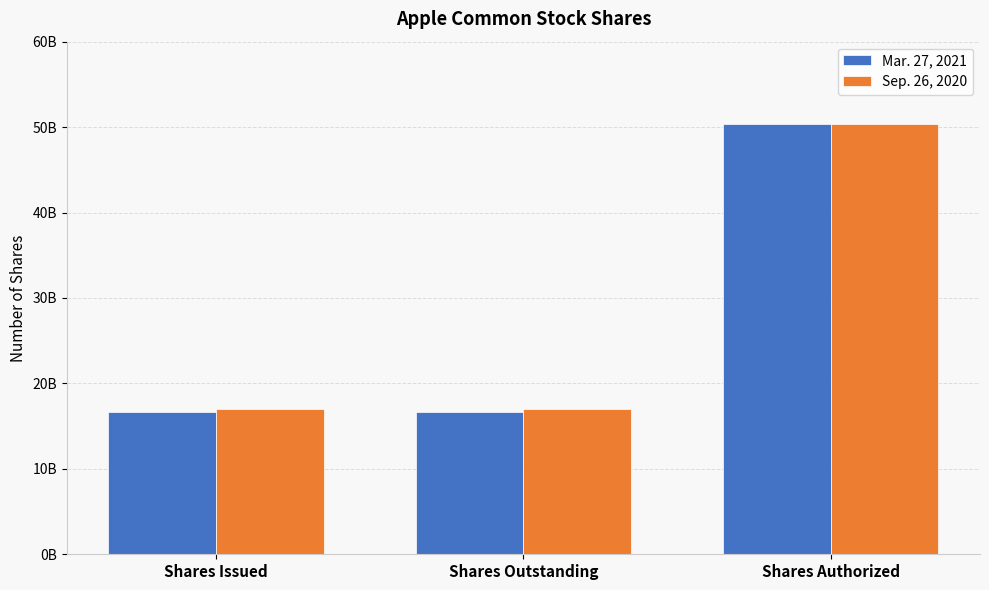

Which label corresponds to the smallest value in the chart?

Shares Issued